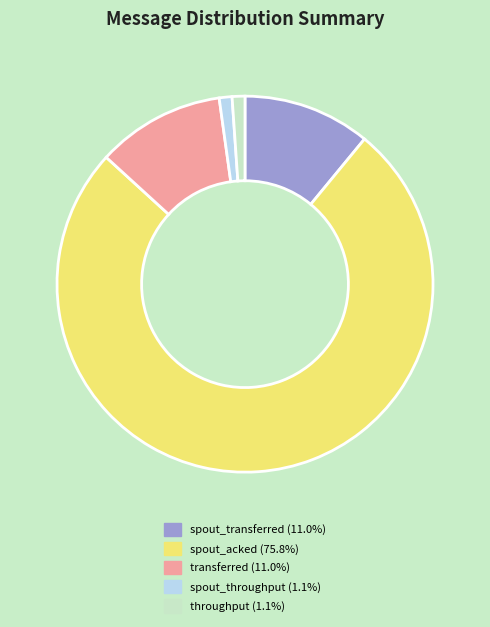

Is there any slice that represents more than half of the pie?

Yes